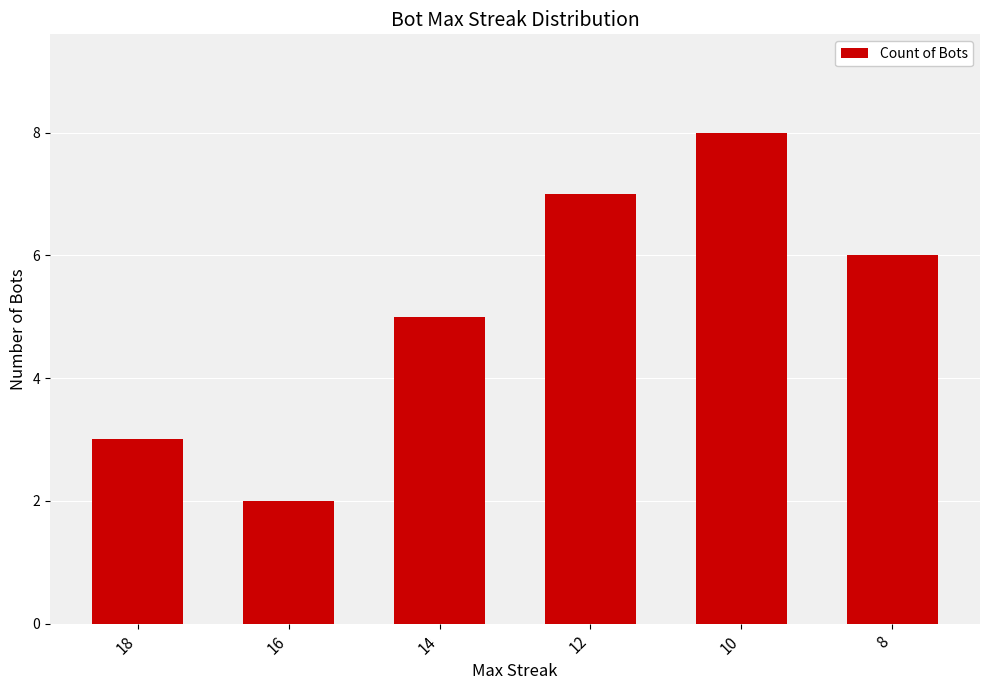

True or false: the data shows 5 at 18.

False